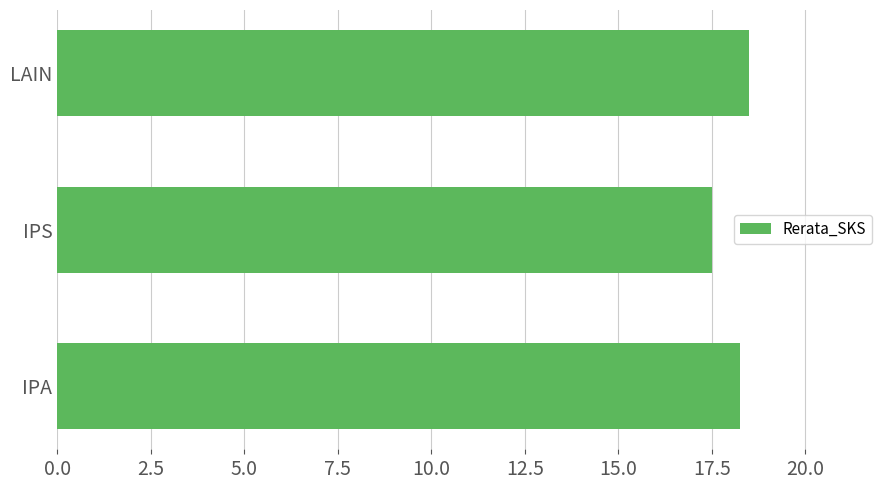

The value at IPA is 18.2. True or false?

True